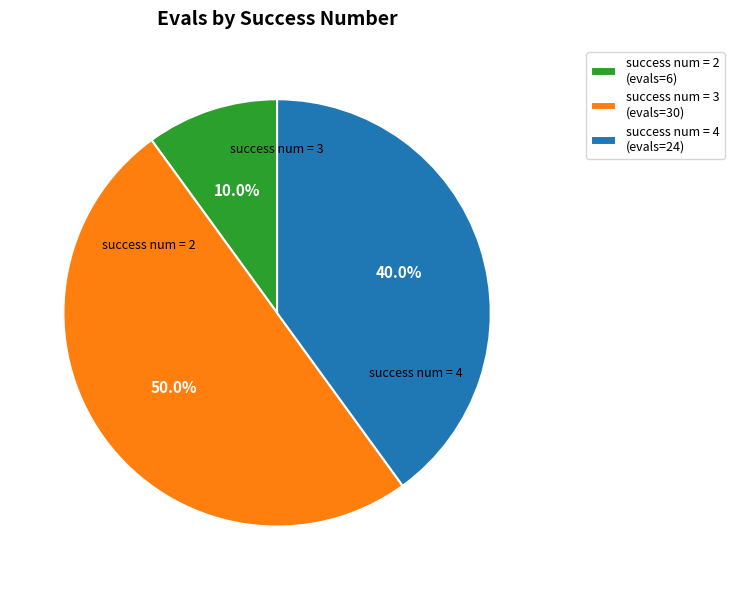

Between success num = 4 (evals=24) and success num = 3 (evals=30), which is larger?

success num = 3 (evals=30)